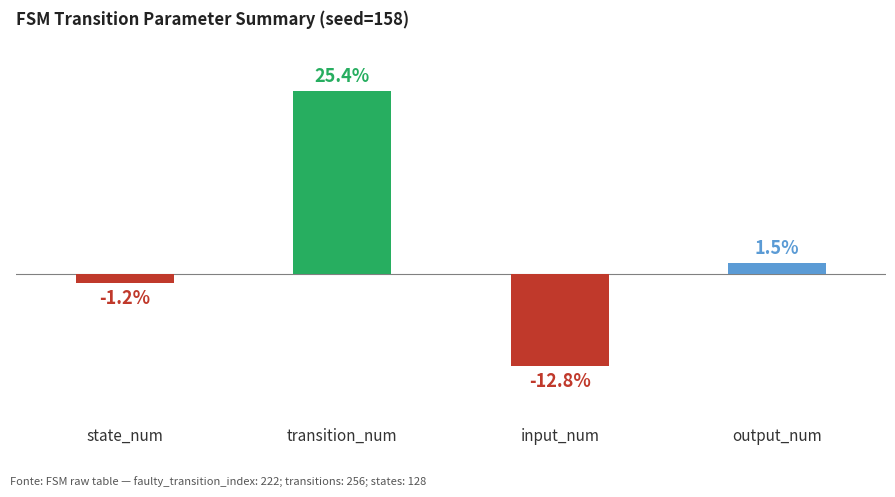

At which category does the chart reach its peak across all series?

transition_num